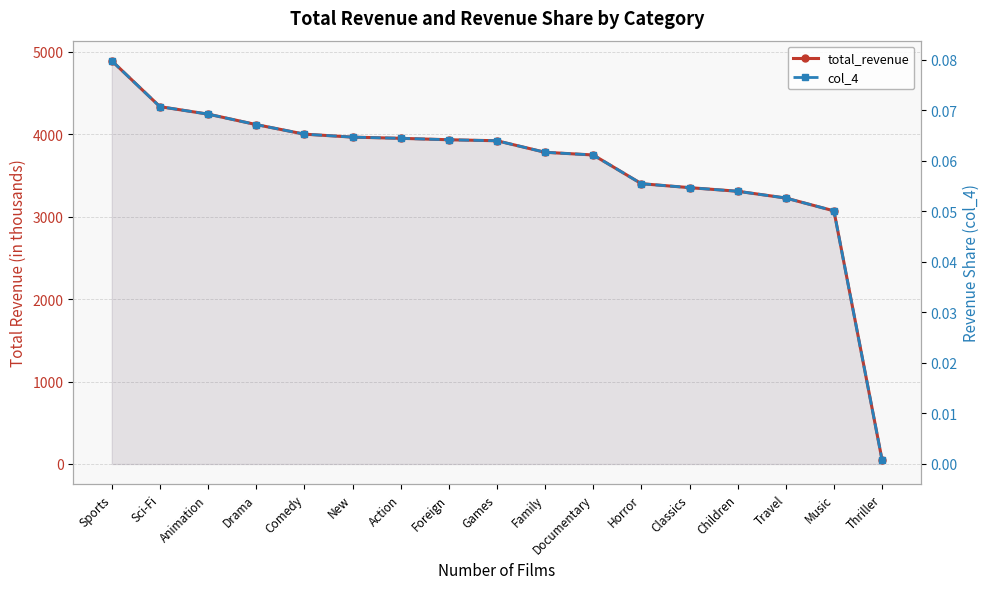

List the series in order of their overall mean, highest first.

total_revenue, col_4